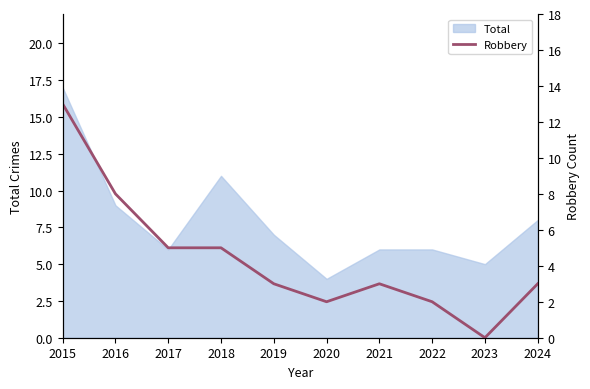

True or false: Total has a value of 6 at 2017.

True